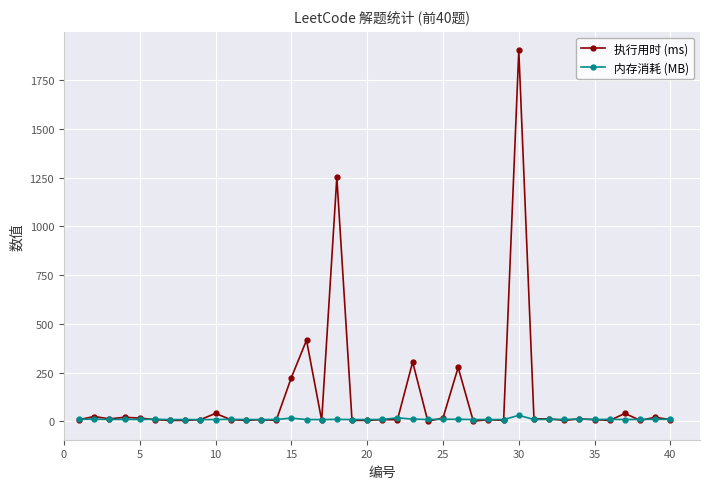

Which series has the largest total across all categories?

执行用时 (ms)